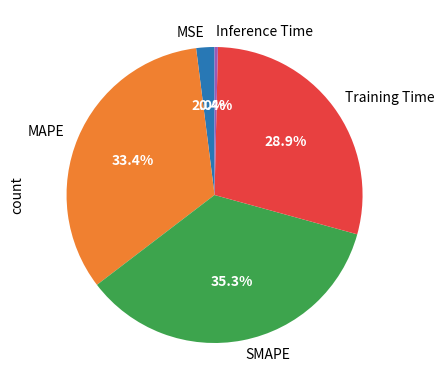

Which slice is the largest?

SMAPE